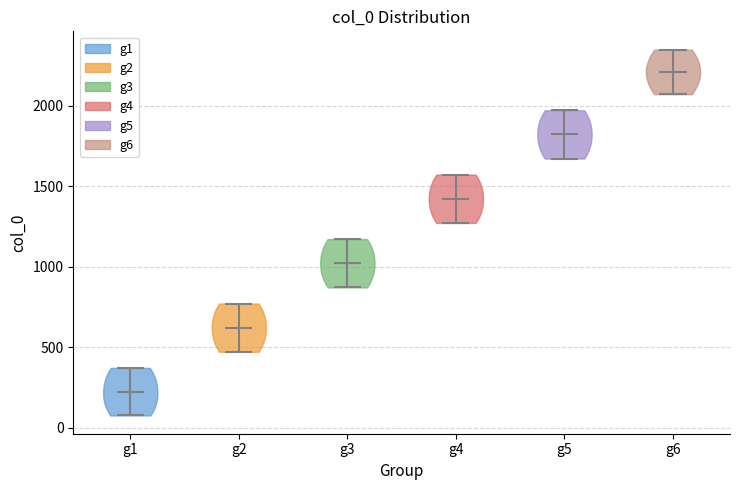

What is the highest point the violin for g3 reaches on the y-axis? The values are not printed on the chart, so give them approximately, as read against the axis.

1150